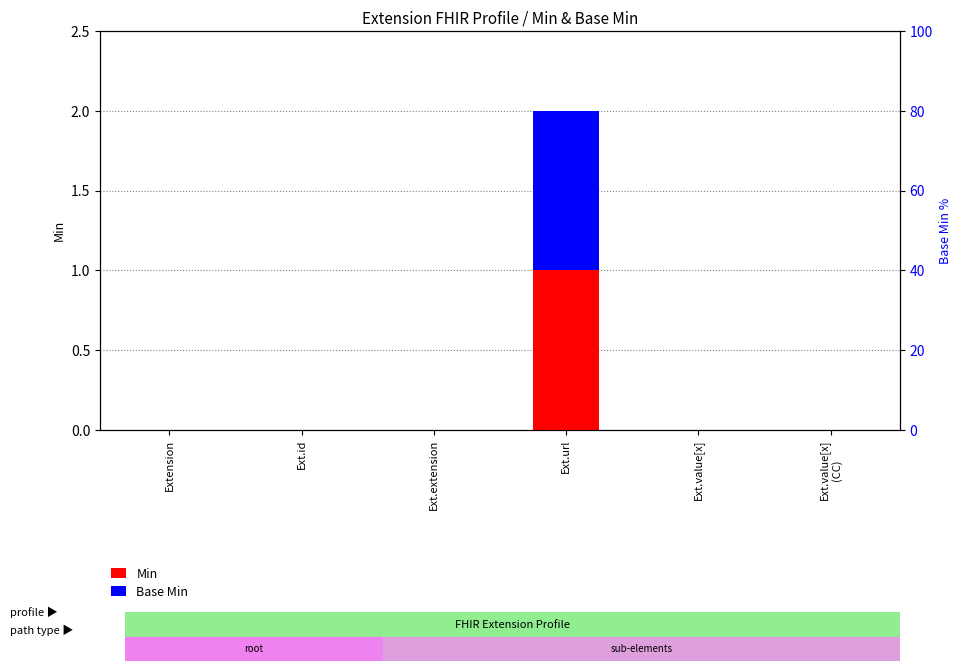

Count the number of categories in the chart.

6